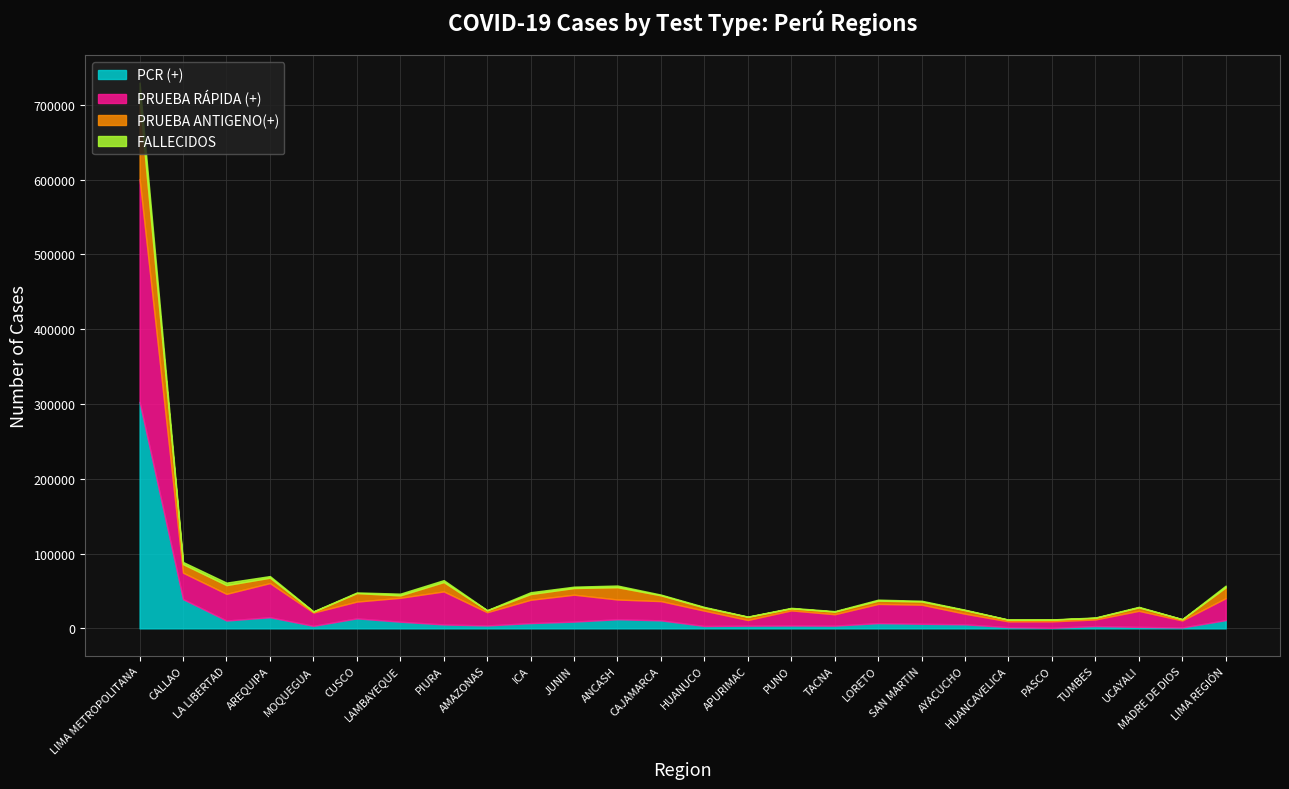

What is the sum of all PCR (+) values?

493353